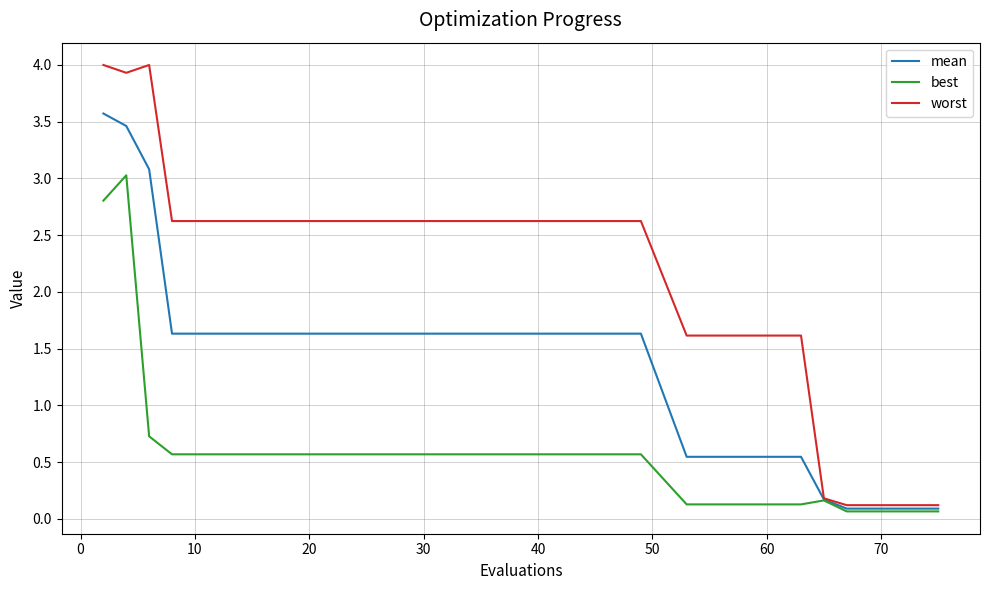

Which series has the largest total across all categories?

worst